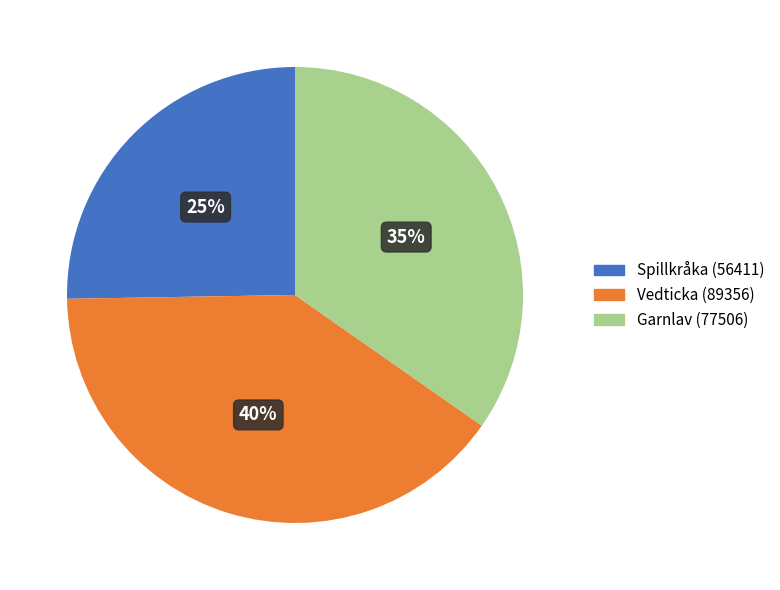

Which has a higher value, Spillkråka (56411) or Vedticka (89356)?

Vedticka (89356)